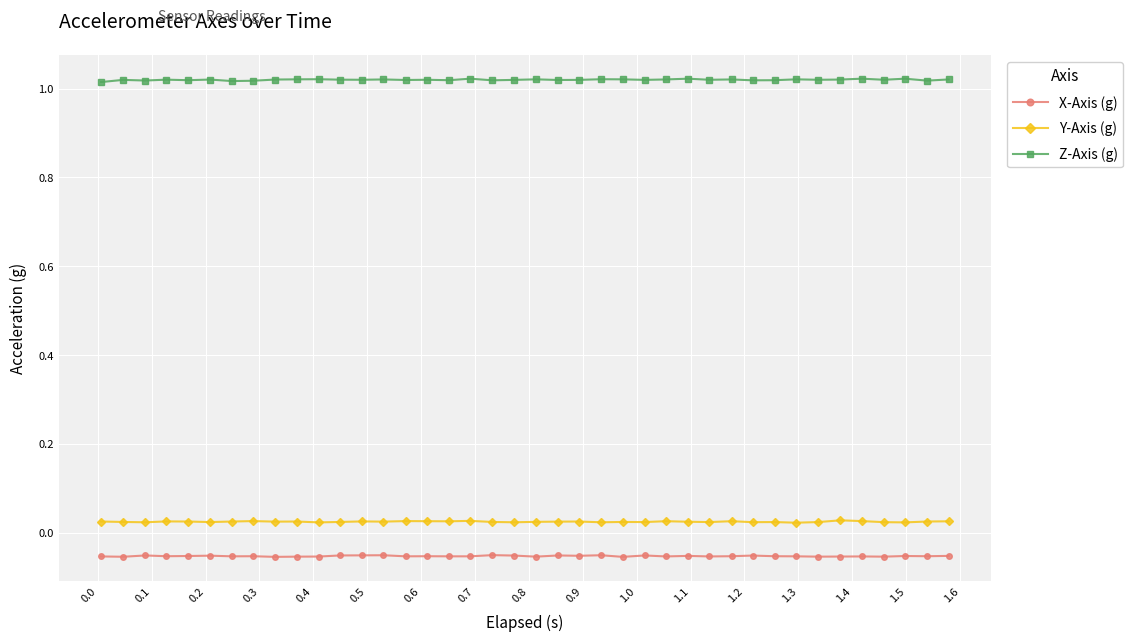

True or false: Z-Axis (g) has more than 1 interior local peaks.

True